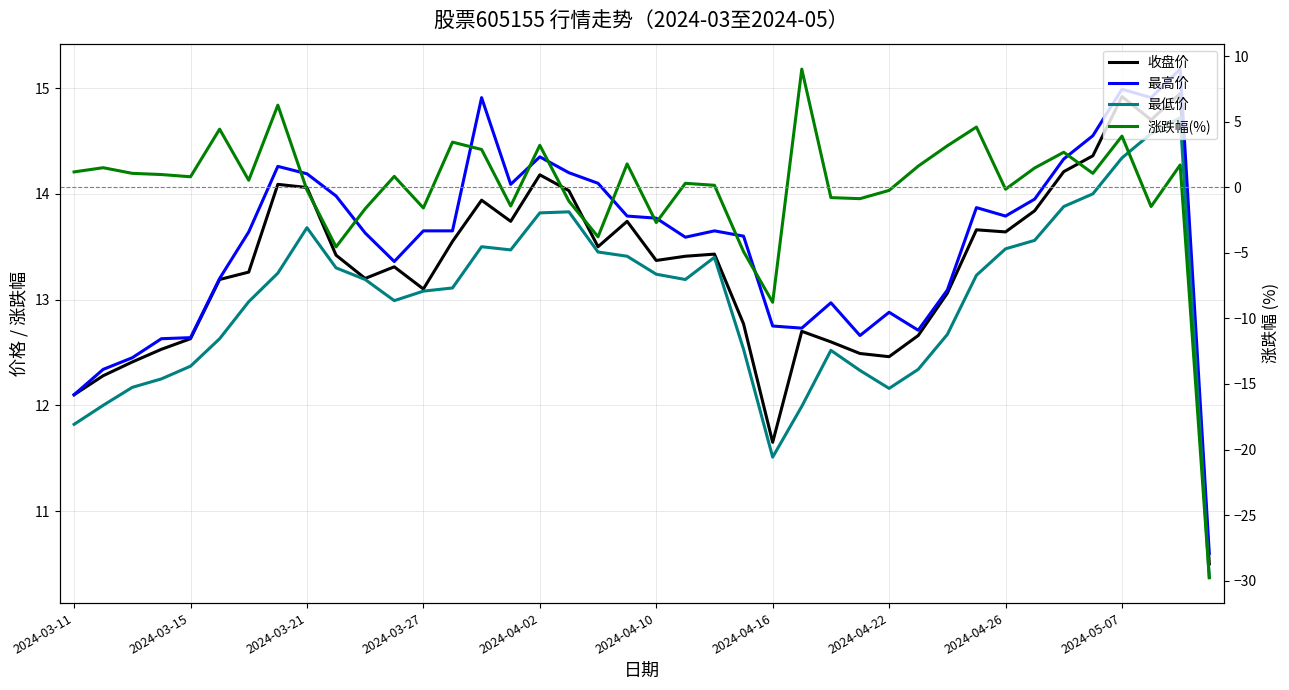

Is it true that 最高价 equals 6.1 at 23?

False